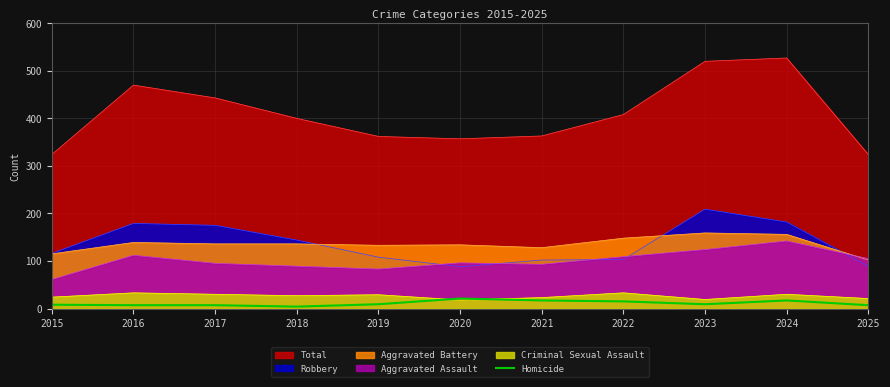

True or false: there are more than 1 points higher than both neighbors.

True